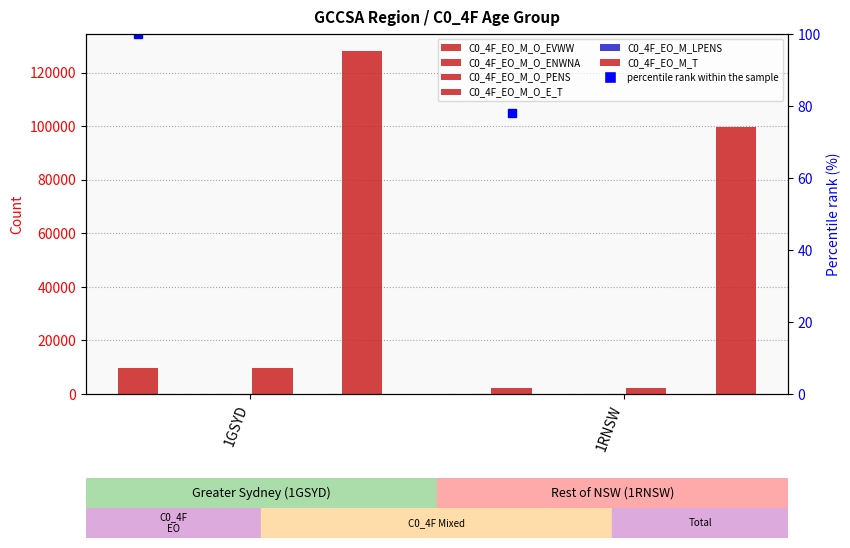

Which series has the largest total across all categories?

C0_4F_EO_M_T